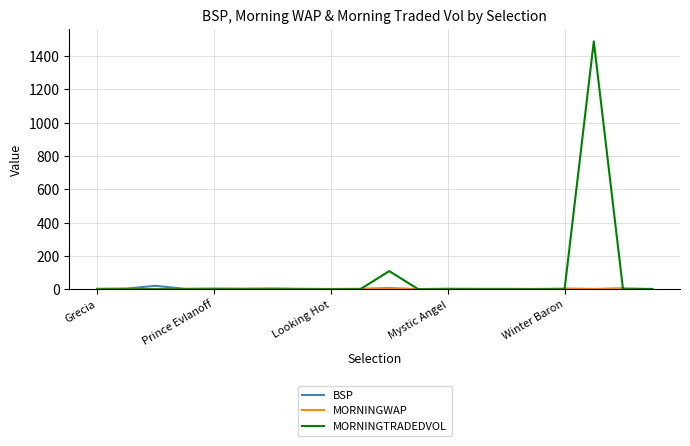

Which series has the largest total across all categories?

MORNINGTRADEDVOL